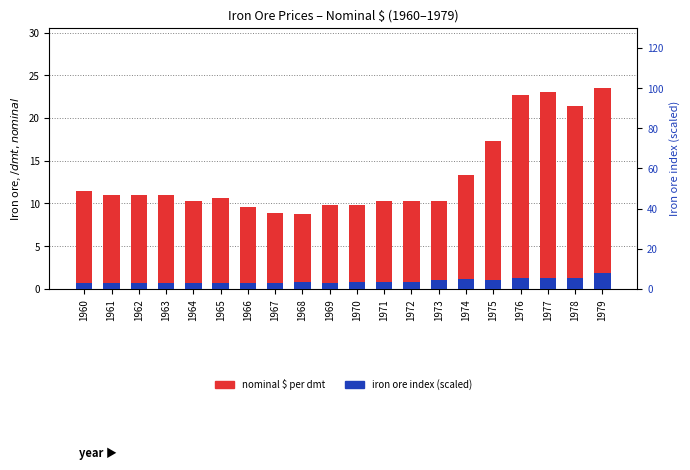

True or false: nominal $ ($/dmt) has a value of 13.4 at 1974.

True